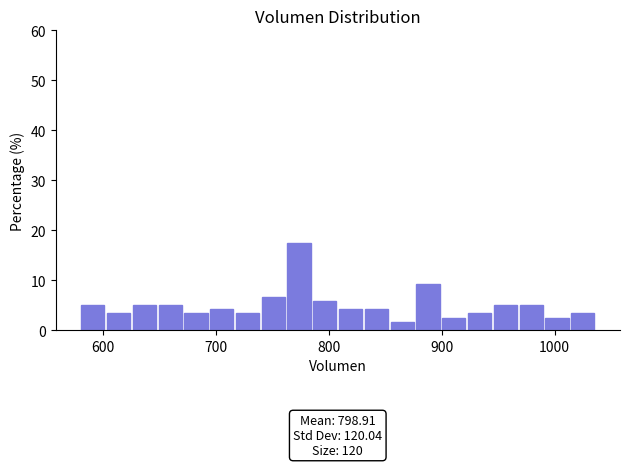

Around what value on the x-axis is the tallest bar? Give the approximate position of its centre, as read against the axis.

770